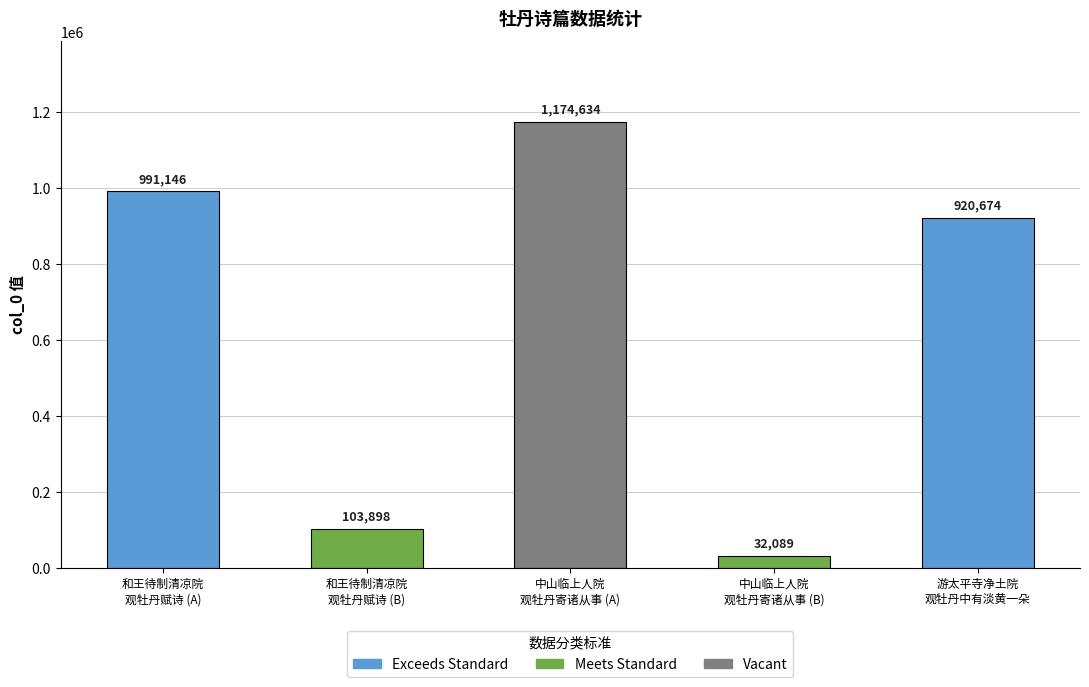

At which label does the data first exceed 920674?

和王待制清凉院
观牡丹赋诗 (A)